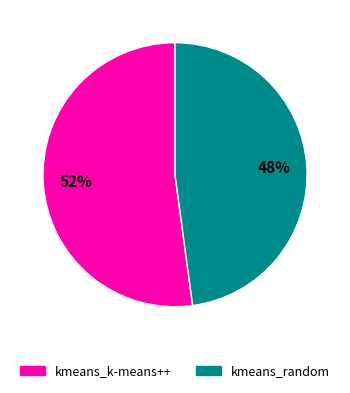

Which has a higher value, kmeans_random or kmeans_k-means++?

kmeans_k-means++